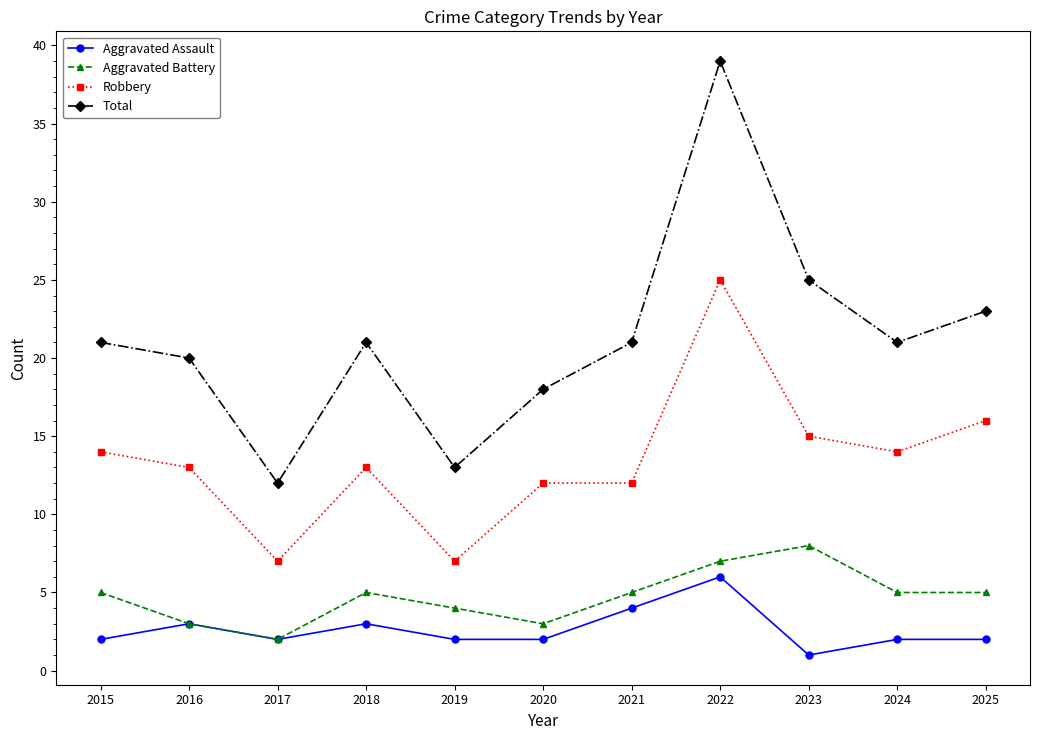

What is the difference between the Robbery values at 2020 and 2024?

2